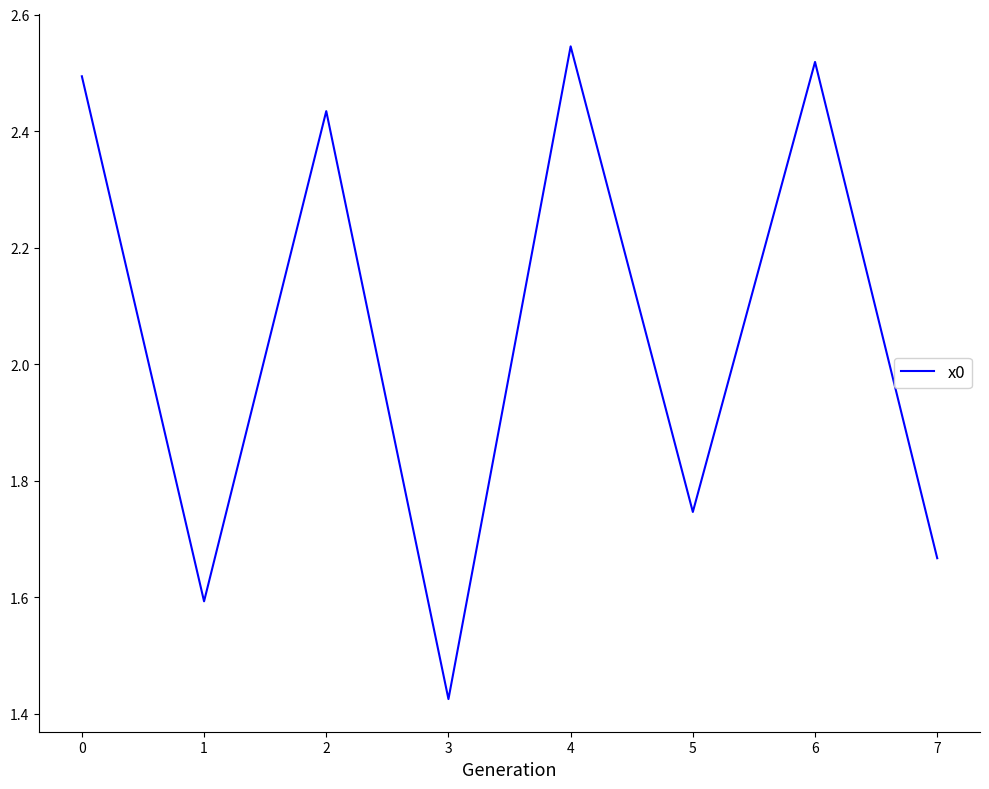

At which category does the chart reach its peak across all series?

4